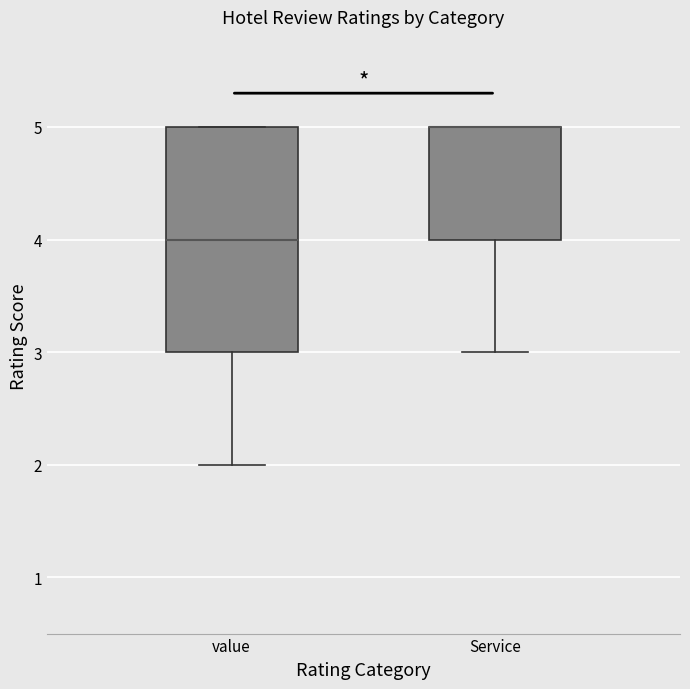

Comparing the boxes themselves (not the whiskers), which one is the tallest?

value